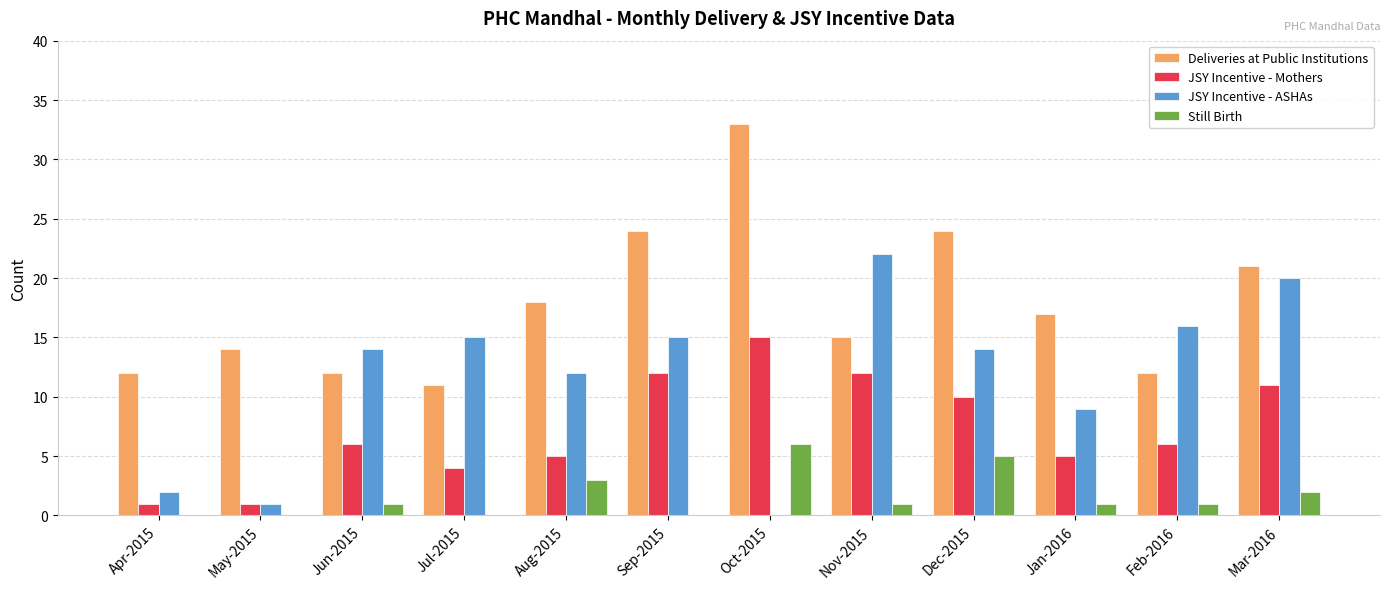

The value of Deliveries at Public Institutions at Mar-2016 is 6. True or false?

False